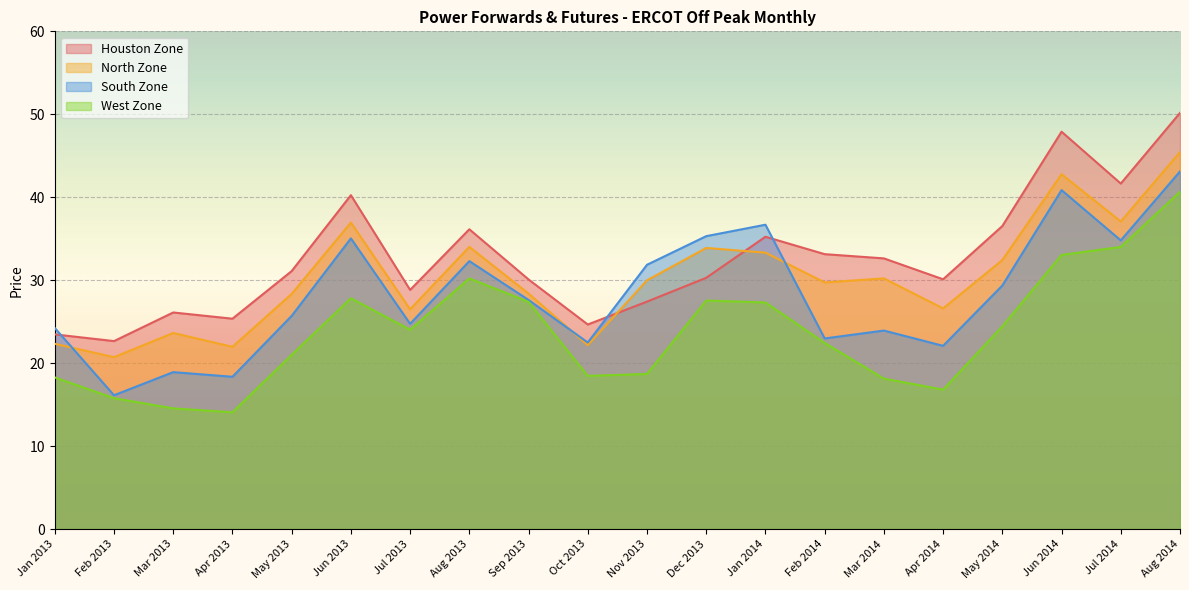

Is it true that Houston Zone equals 50.6 at Jul 2013?

False